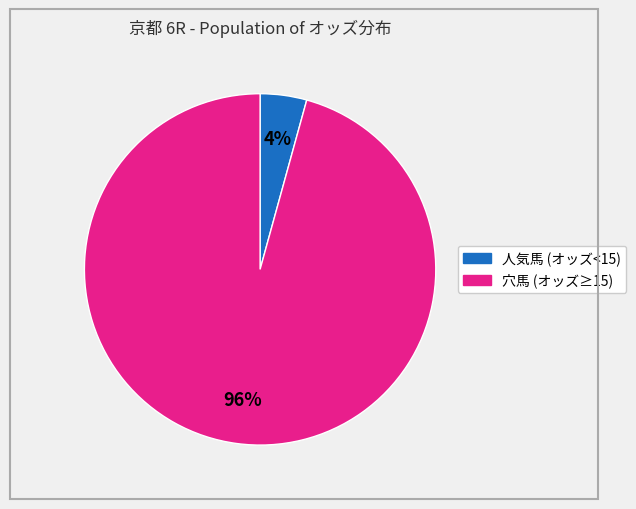

Is there a majority slice in this chart?

Yes